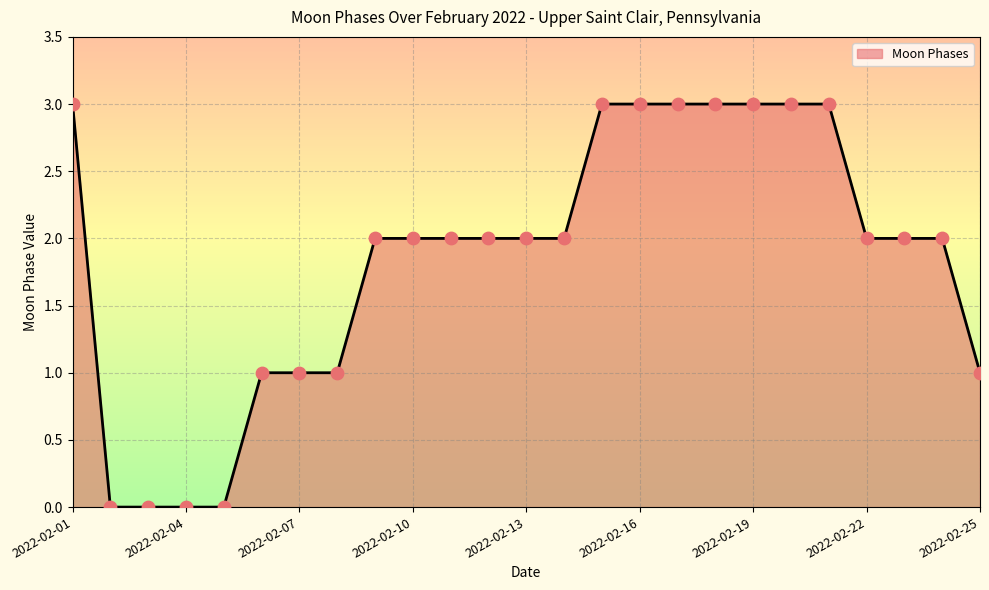

What is the maximum value shown in the chart?

3